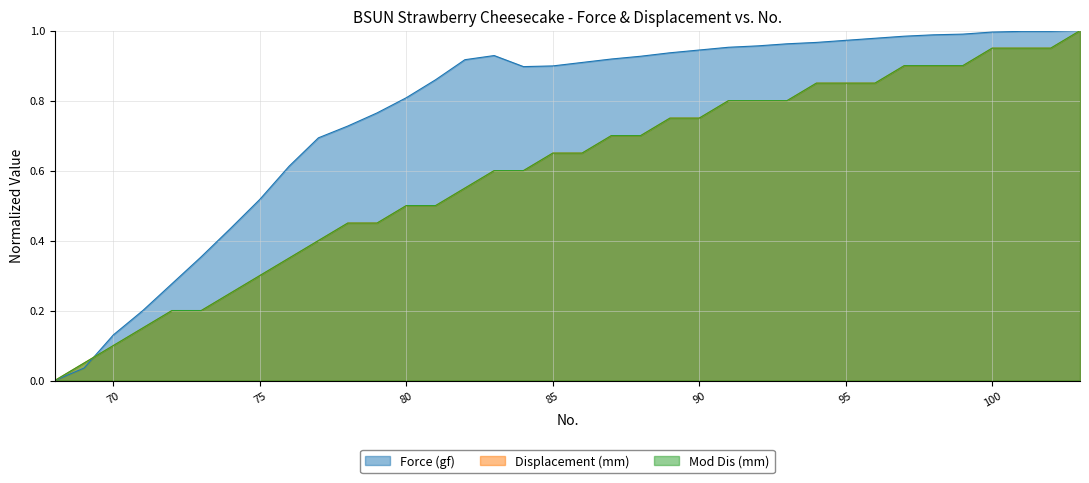

At how many categories does at least one series exceed 0?

35